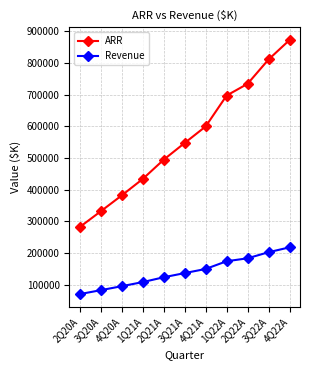

What position from the left is 2Q20A?

1